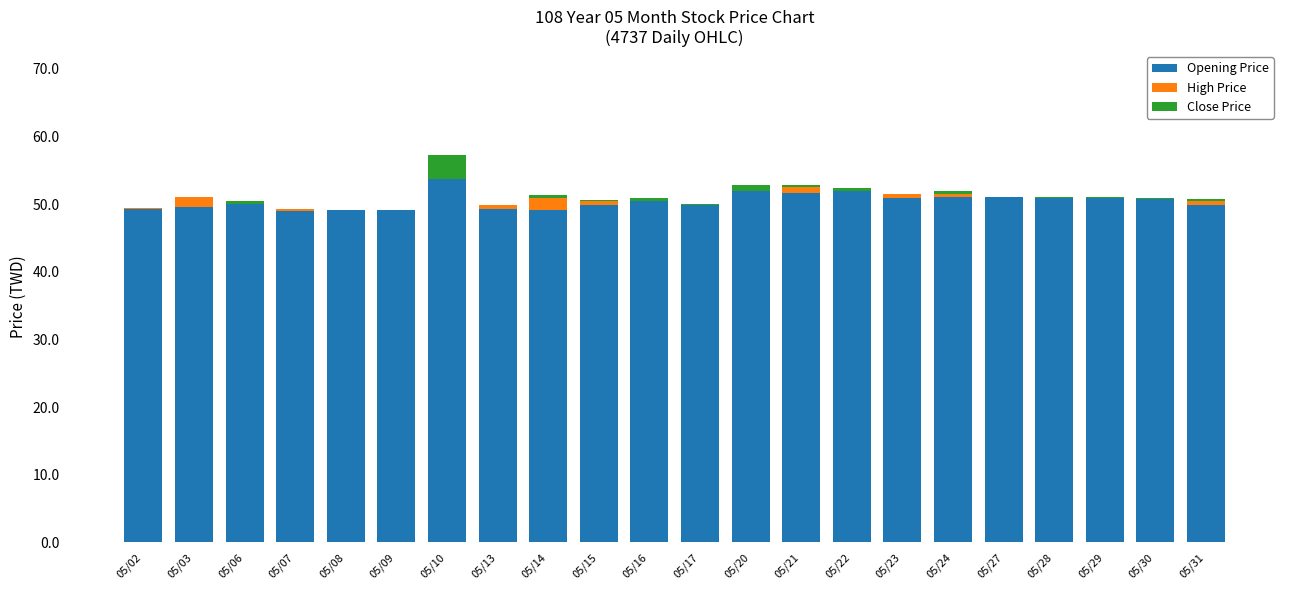

What is the highest value of the Opening Price series?

53.8